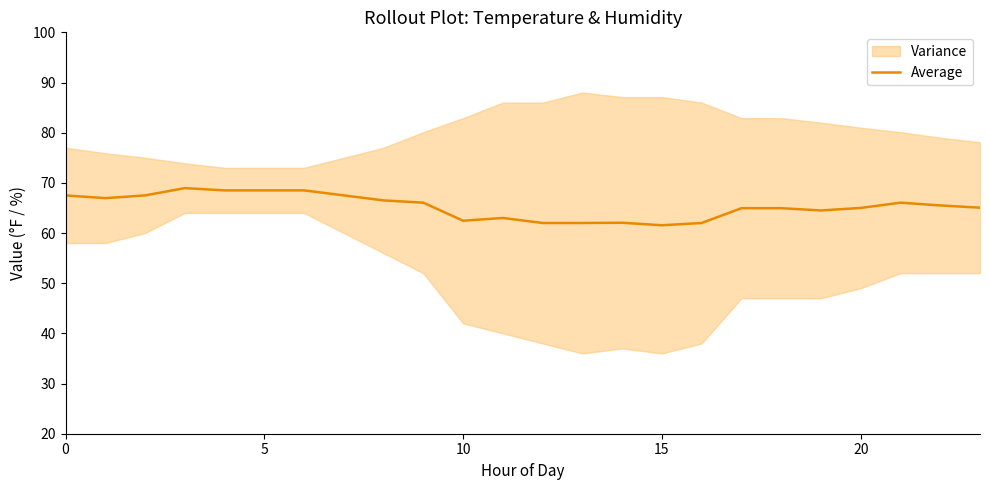

Is it true that Average equals 91.6 at 15?

False